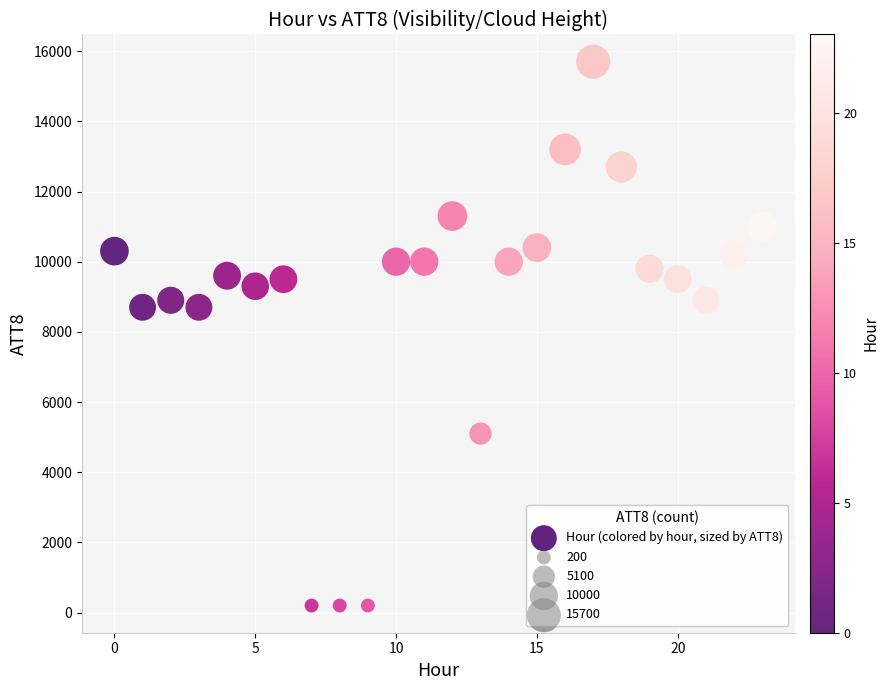

What is the range of Y values (max minus min)?

15500